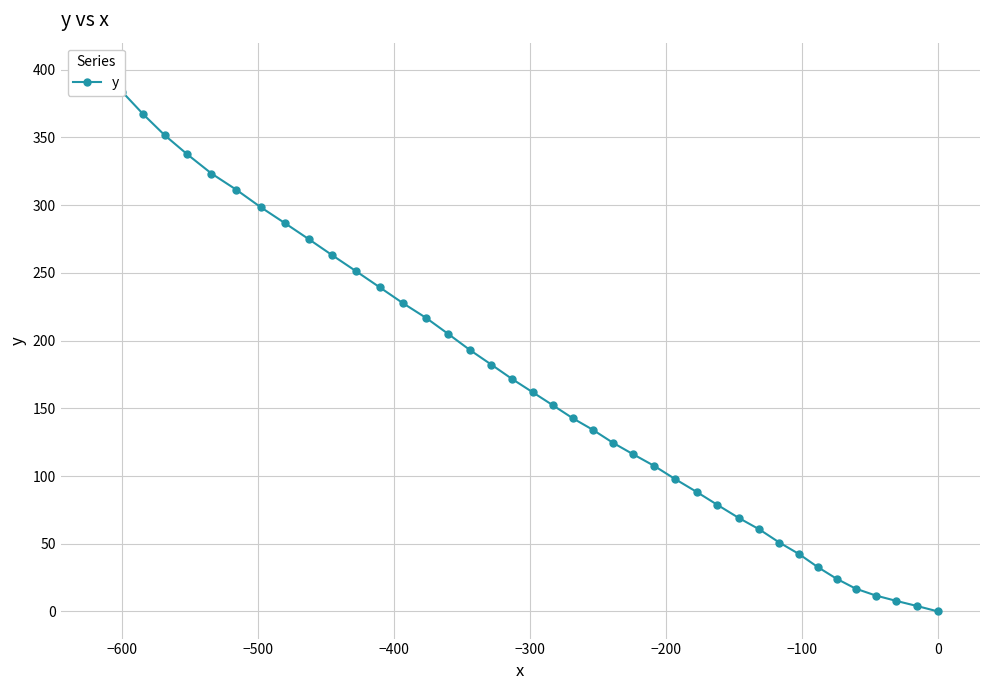

What is the average value?

170.2